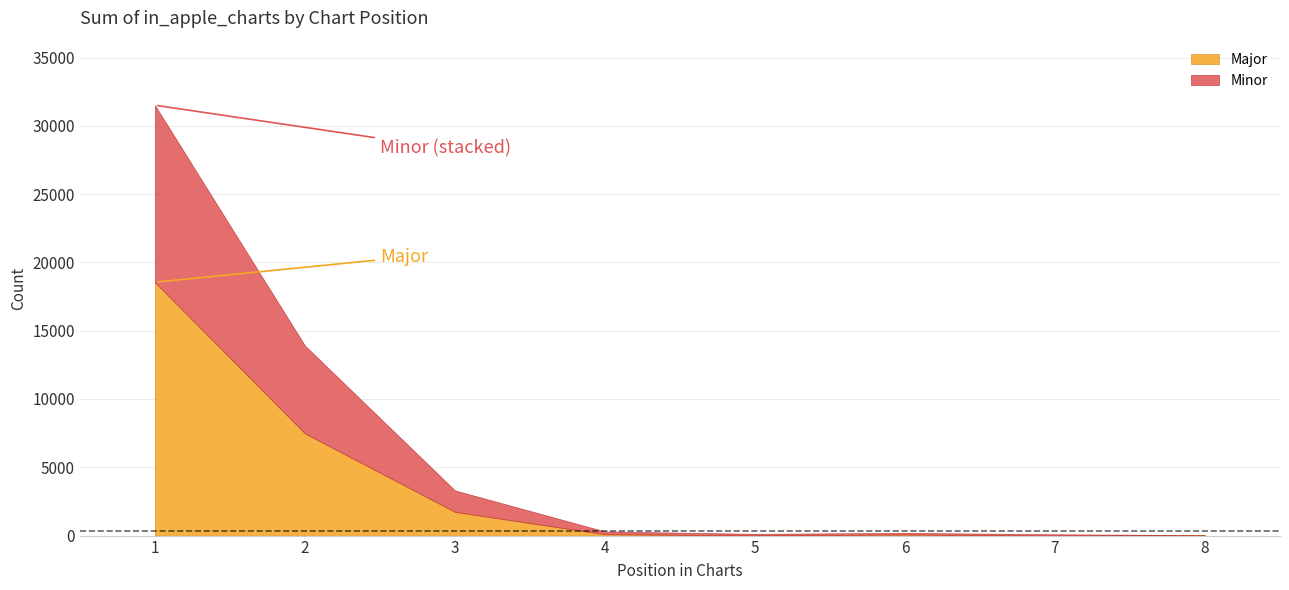

What is the sum of the Major values at 2 and 6?

7560